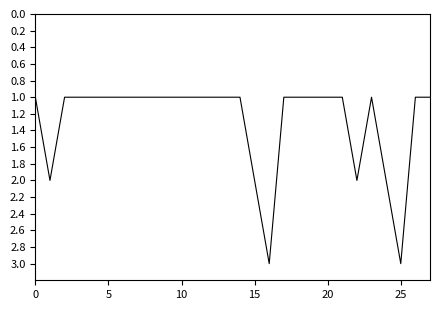

What is the greatest value displayed?

3